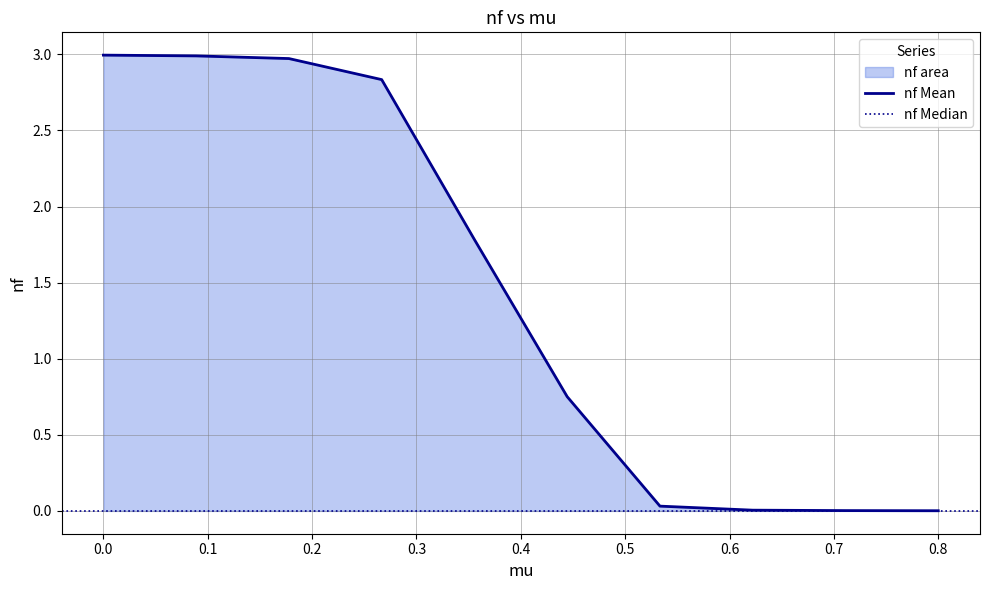

At which label is the value closest to 1?

0.4444444444444444